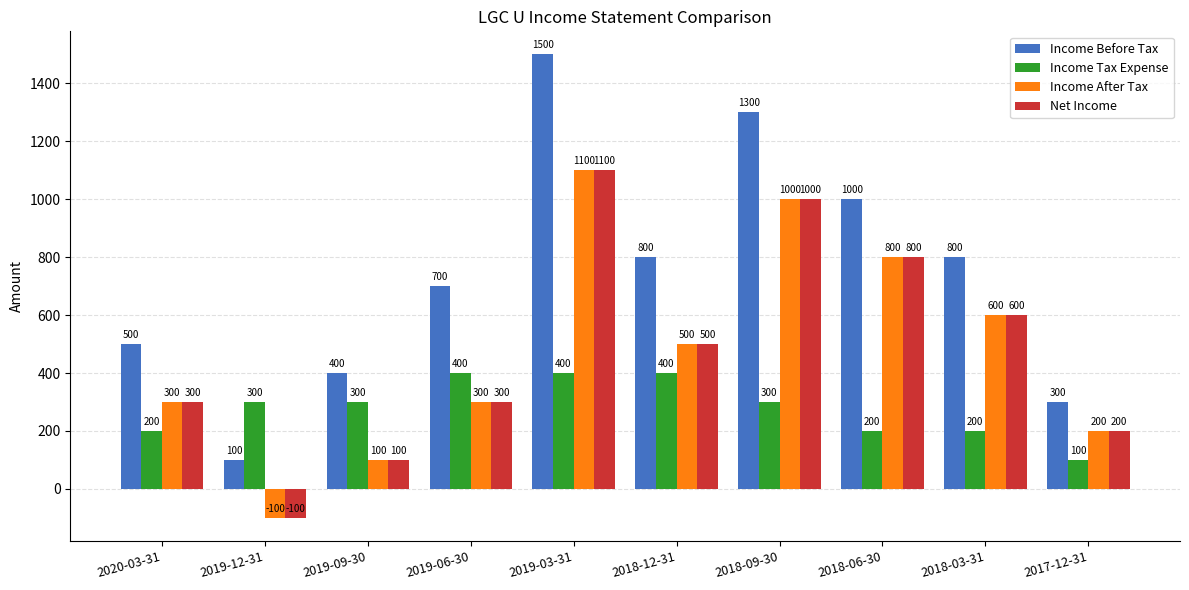

Are the bars grouped side by side (vs. stacked)?

Yes